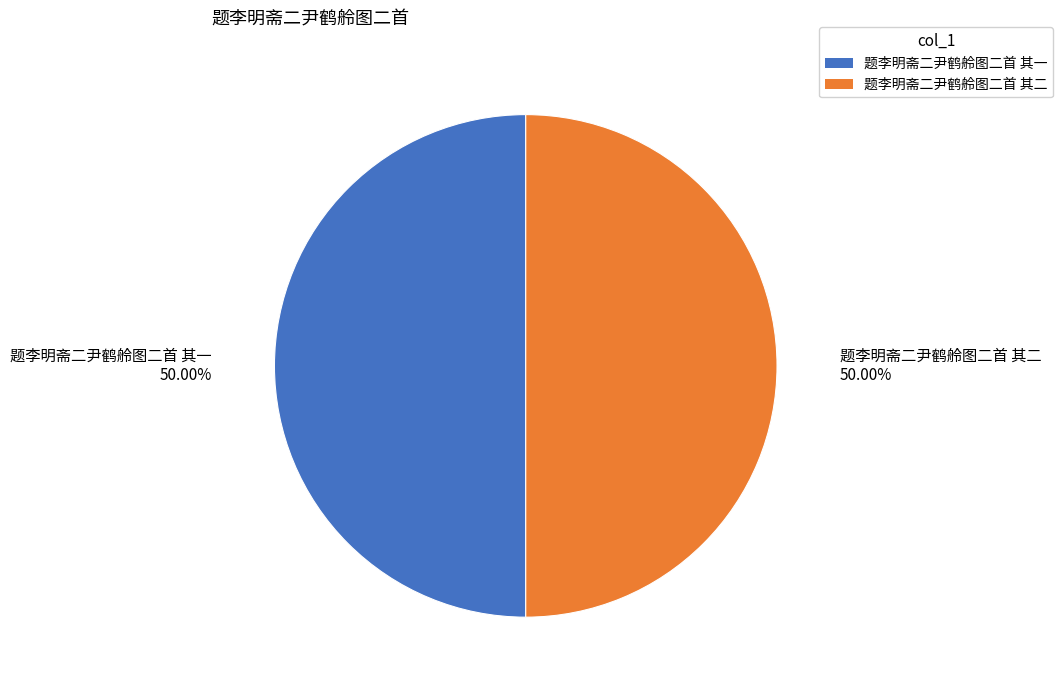

What percentage is the 题李明斋二尹鹤舲图二首 其一 slice, to the nearest percent?

50%